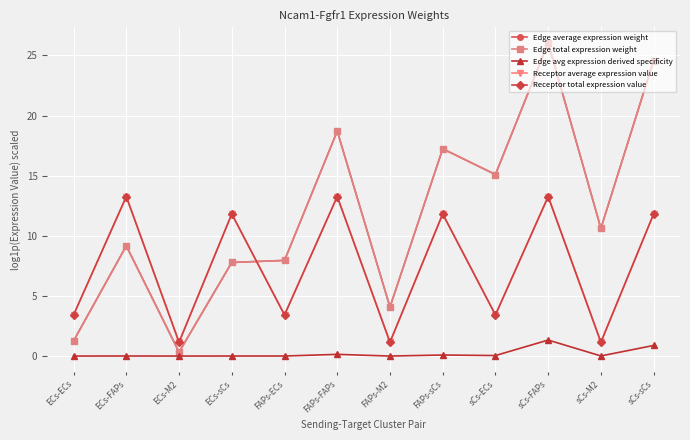

Is this an area chart (filled region under the line)?

No